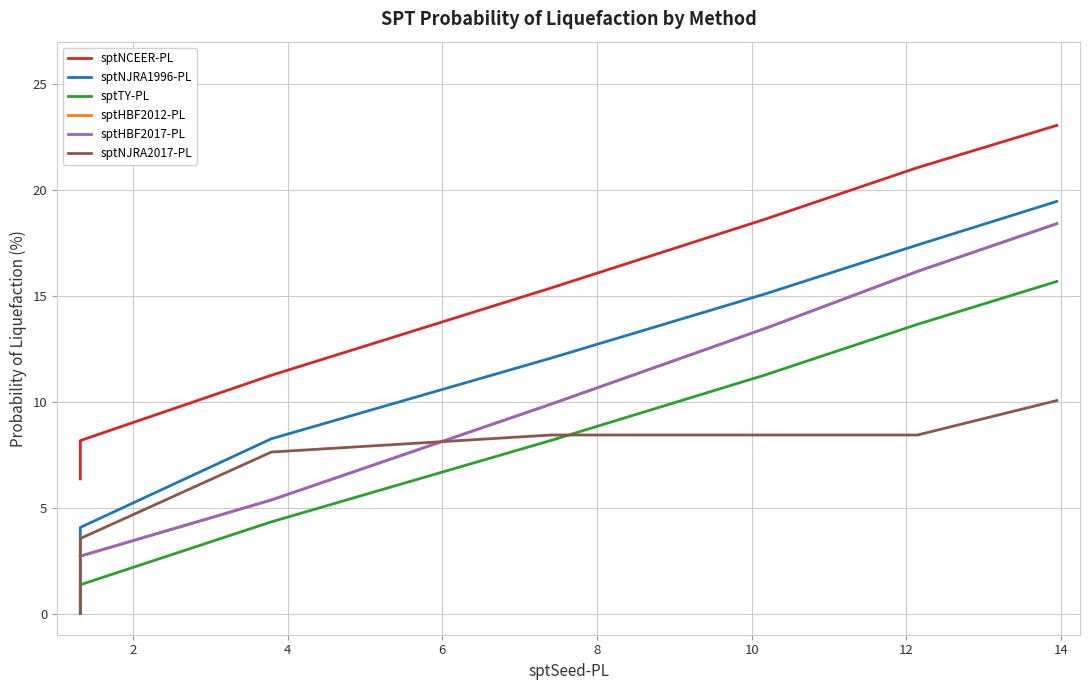

List the series in order of their peak value, highest first.

sptNCEER-PL, sptNJRA1996-PL, sptHBF2012-PL, sptHBF2017-PL, sptTY-PL, sptNJRA2017-PL